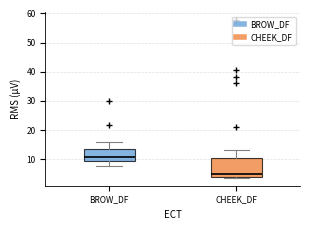

Where is the upper edge of the box for CHEEK_DF on the y-axis? The values are not printed on the chart, so give them approximately, as read against the axis.

10